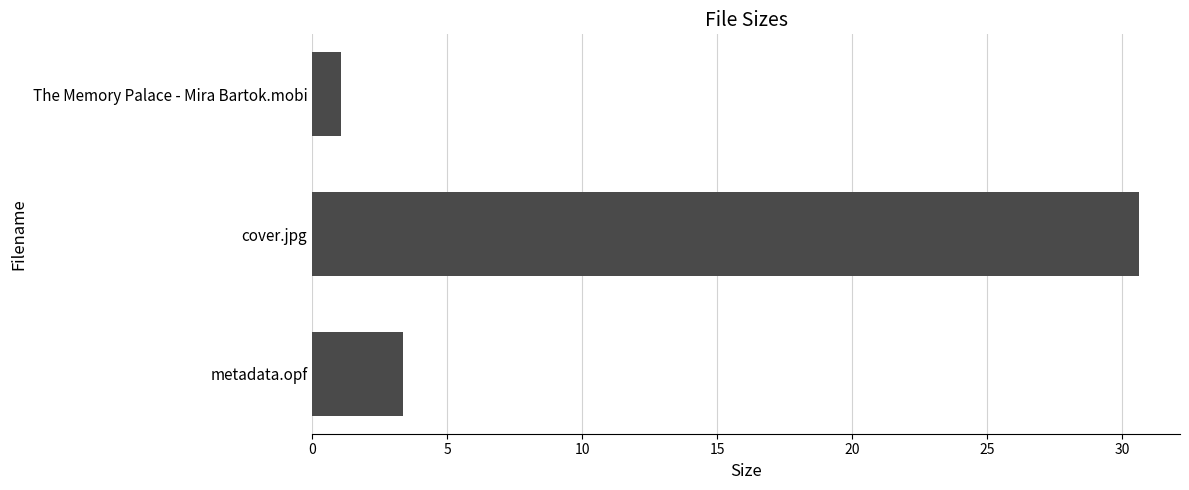

What value does the data have at cover.jpg?

30.6